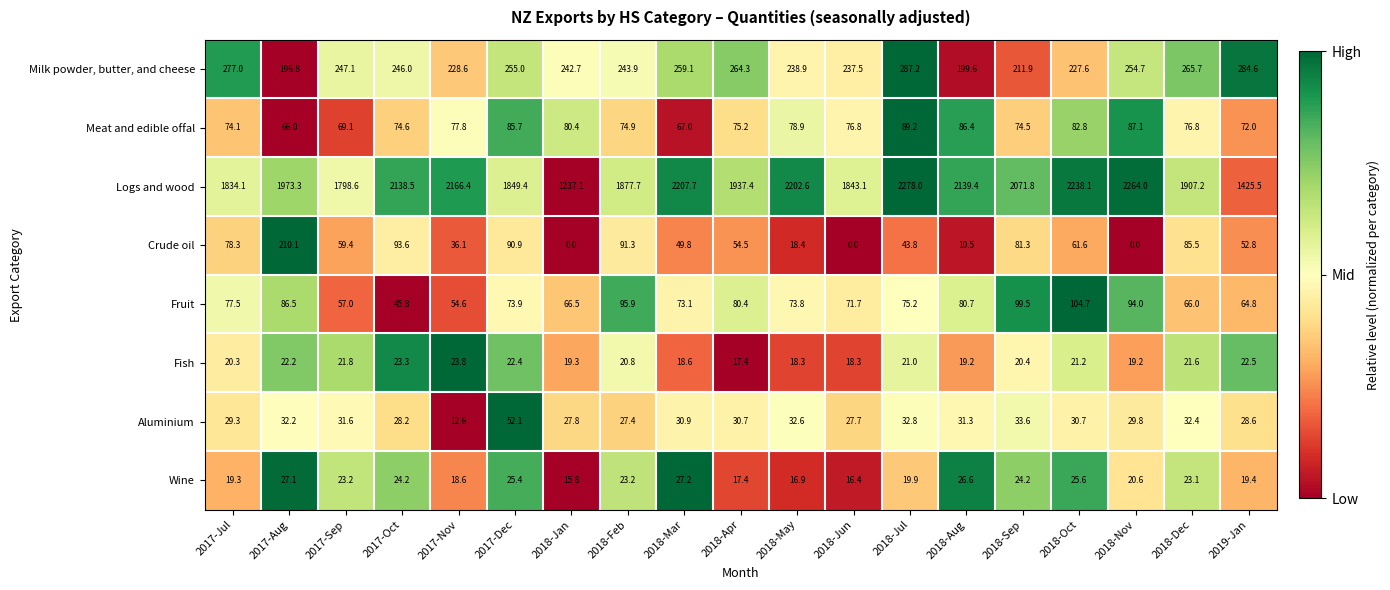

True or false: Aluminium has a value of 39.5 at 2018-Nov.

False